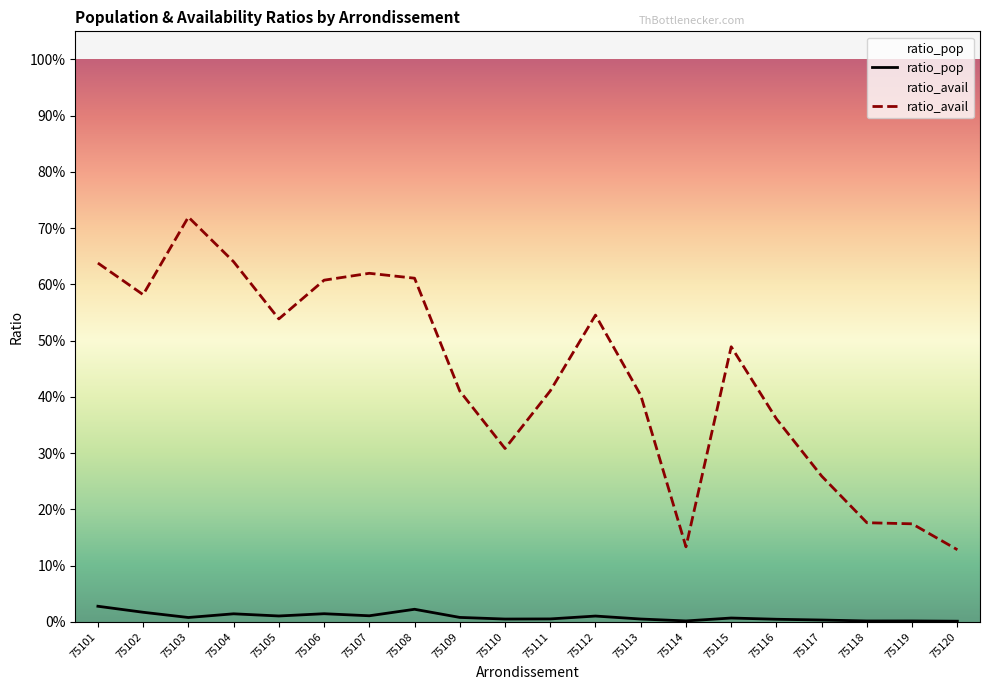

True or false: ratio_avail and ratio_pop intersect in this chart.

False